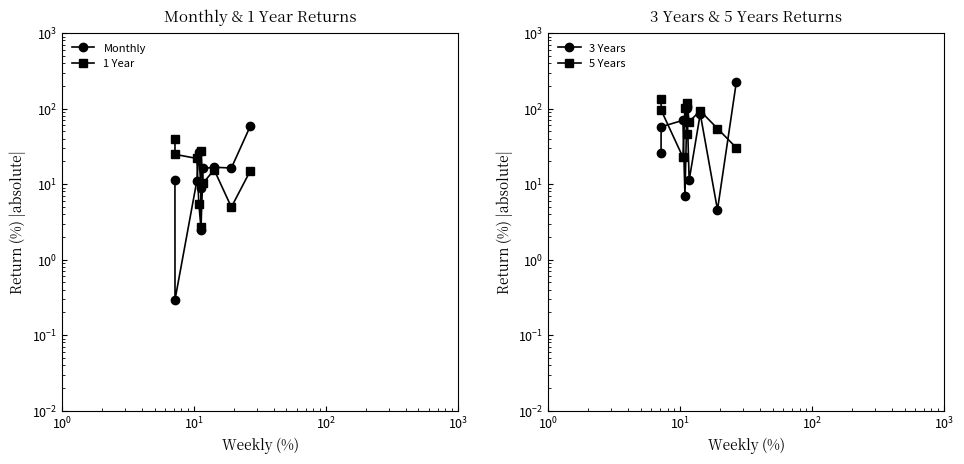

True or false: 5 Years has more than 0 points higher than both neighbors.

True